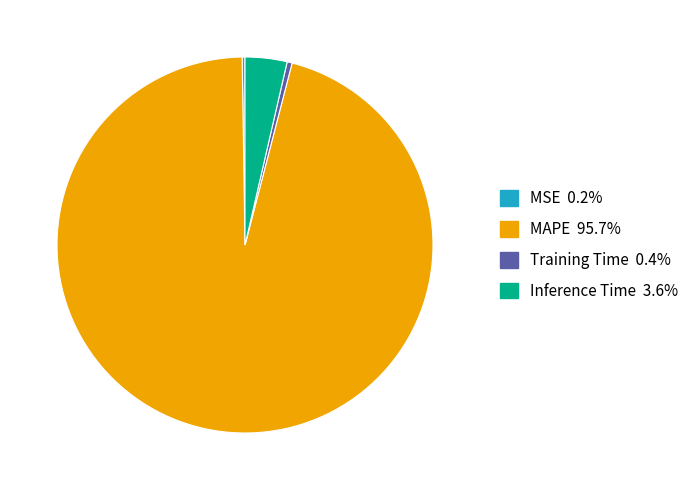

What is the largest slice in the pie chart?

MAPE